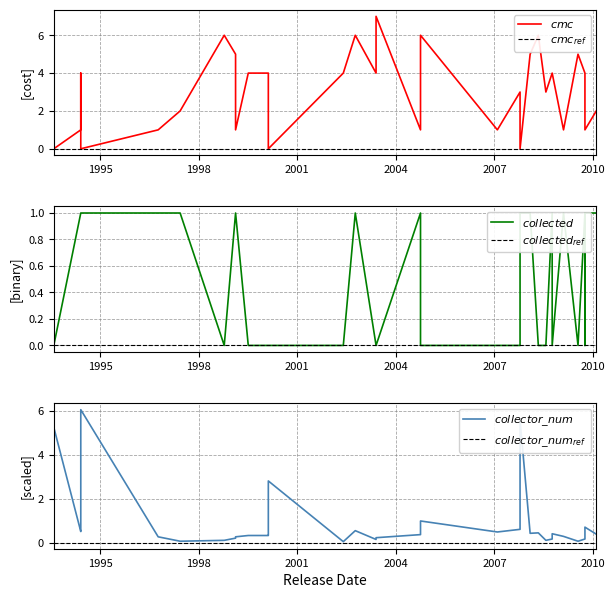

Which series has the largest total across all categories?

cmc